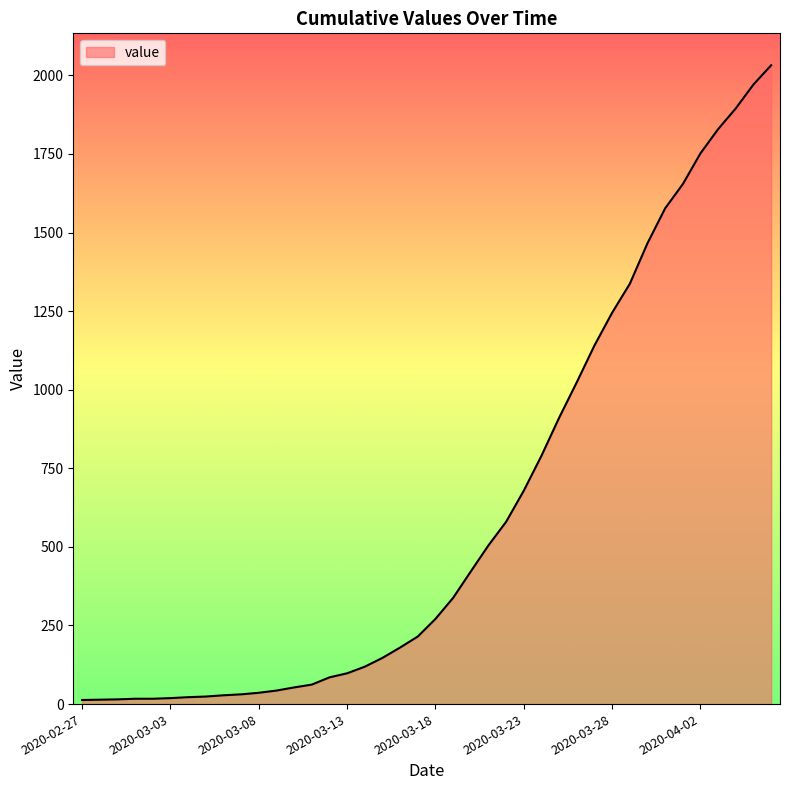

What is the maximum value shown in the chart?

2032